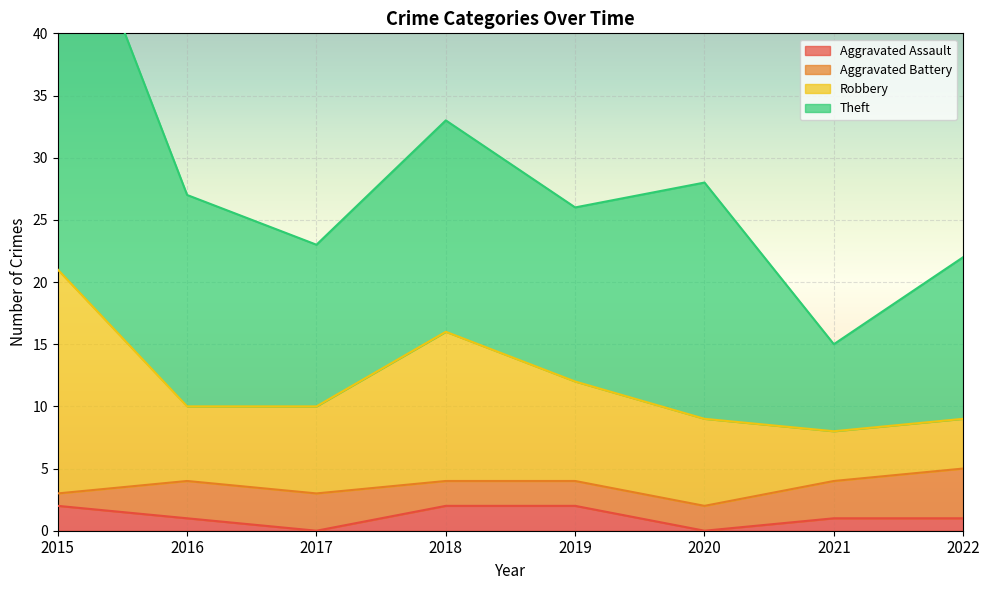

True or false: Aggravated Assault has a value of 1 at 2021.

True